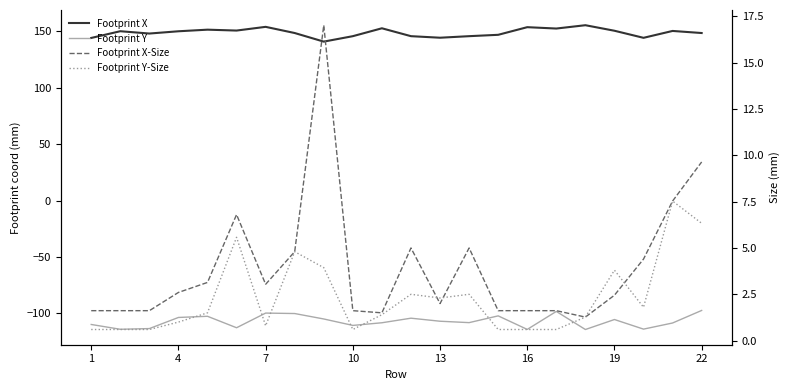

True or false: Footprint Y-Size and Footprint Y cross at least once.

False